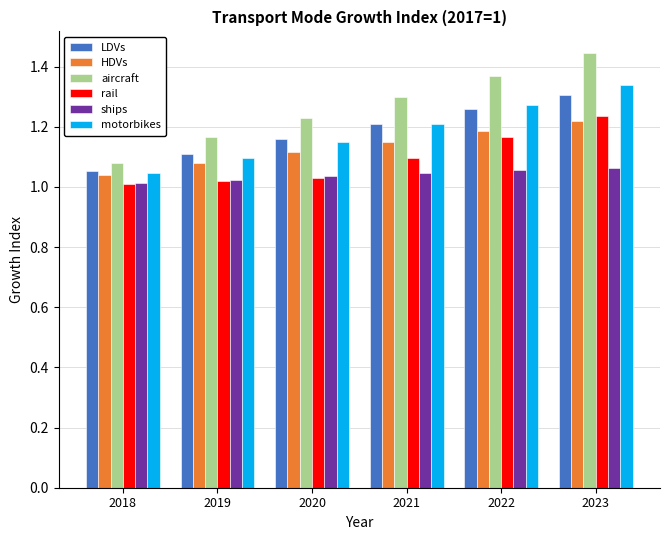

At which label does aircraft reach its peak?

2023